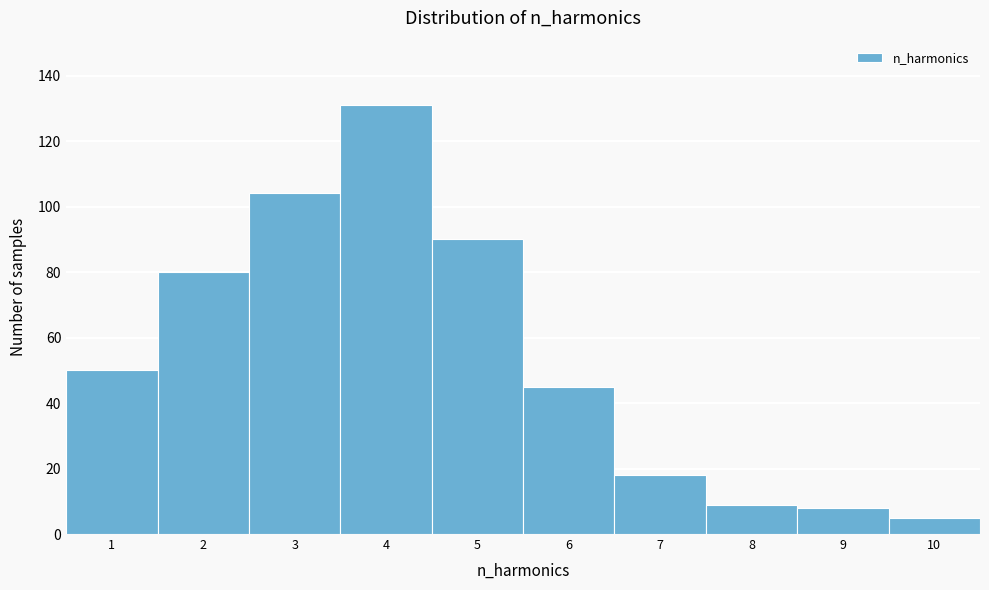

Reading right to left, extract all data points from this chart.

5	8	9	18	45	90	131	104	80	50